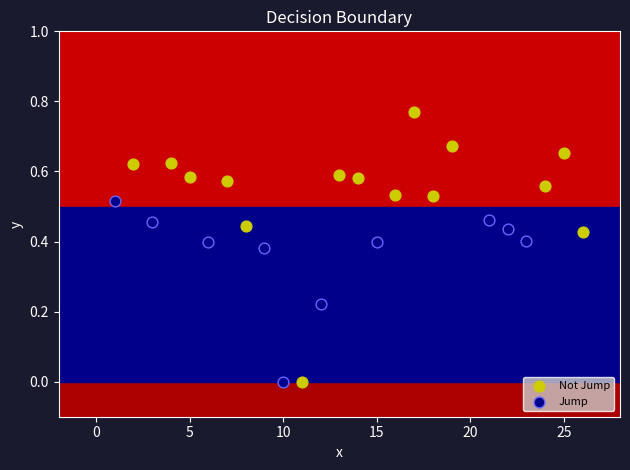

Which series reaches the maximum Y coordinate?

Not Jump